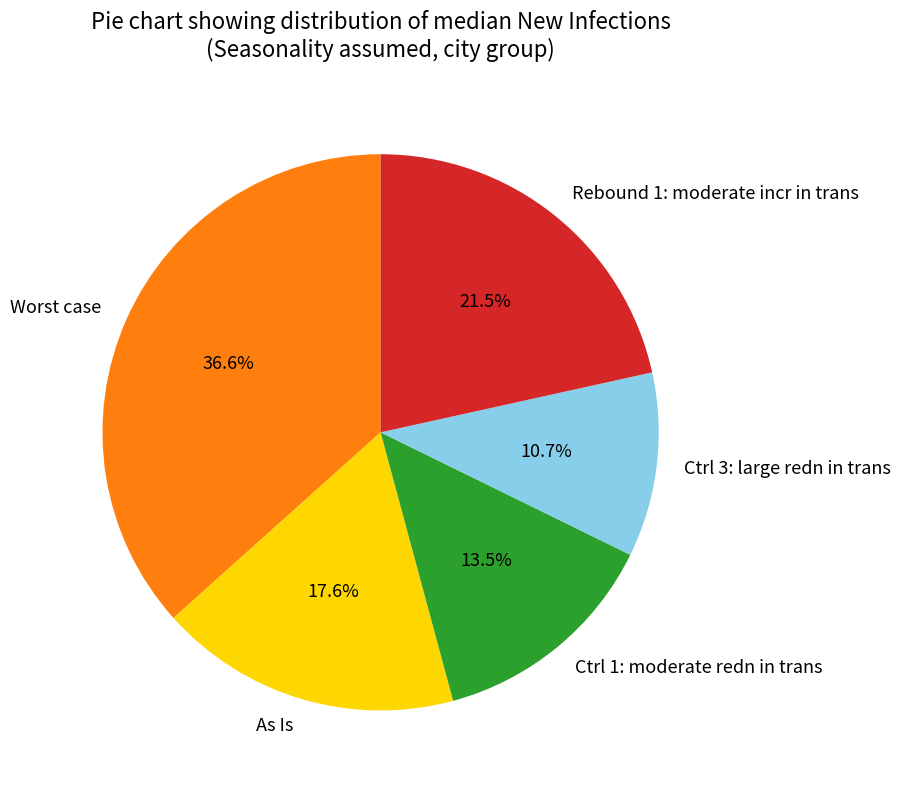

Is the sum of Rebound 1: moderate incr in trans and Ctrl 1: moderate redn in trans greater than half?

No